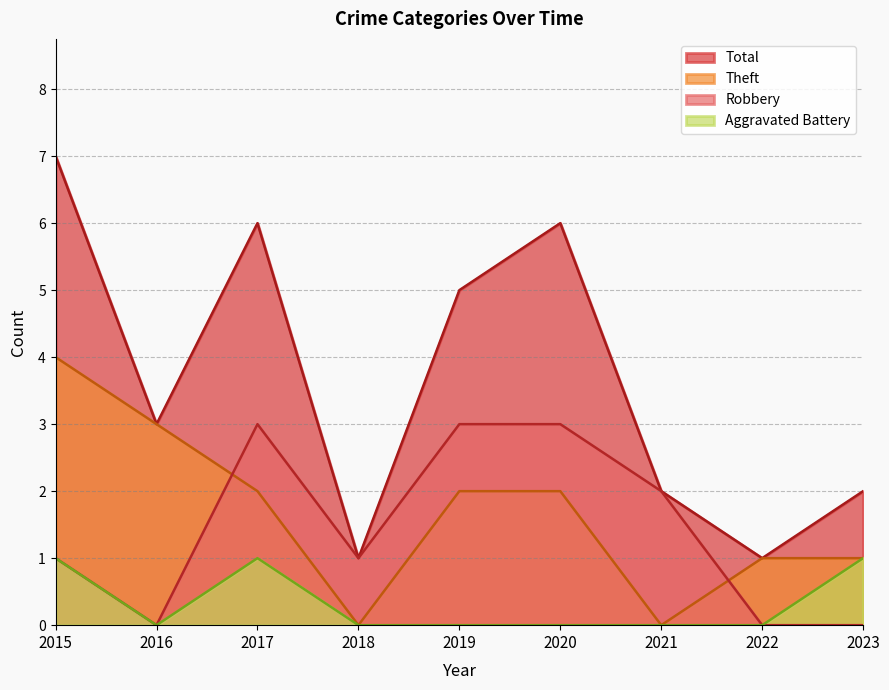

Reading right to left, what are all the values shown in this chart?

Robbery: 2023=0	2022=0	2021=2	2020=3	2019=3	2018=1	2017=3	2016=0	2015=1
Theft: 2023=1	2022=1	2021=0	2020=2	2019=2	2018=0	2017=2	2016=3	2015=4
Aggravated Battery: 2023=1	2022=0	2021=0	2020=0	2019=0	2018=0	2017=1	2016=0	2015=1
Total: 2023=2	2022=1	2021=2	2020=6	2019=5	2018=1	2017=6	2016=3	2015=7